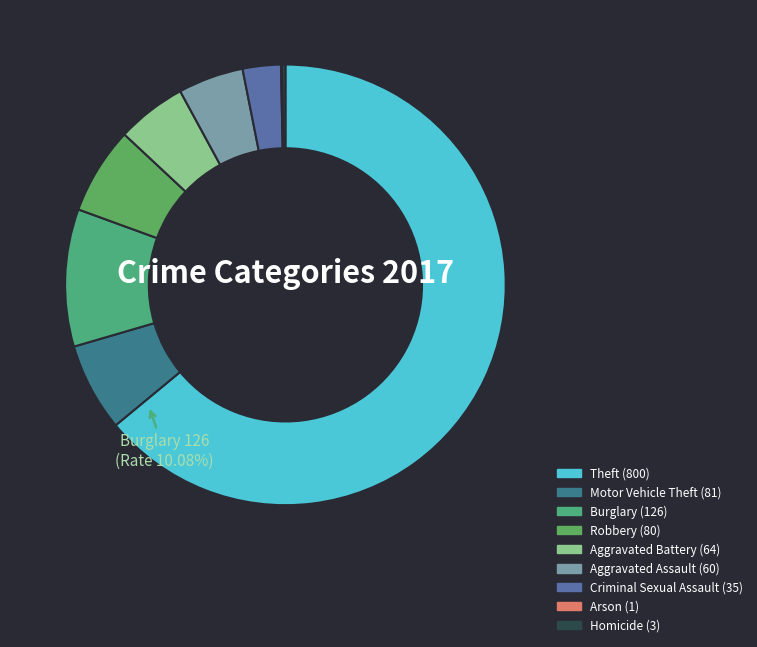

Is it true that Criminal Sexual Assault is 3% of the pie?

True